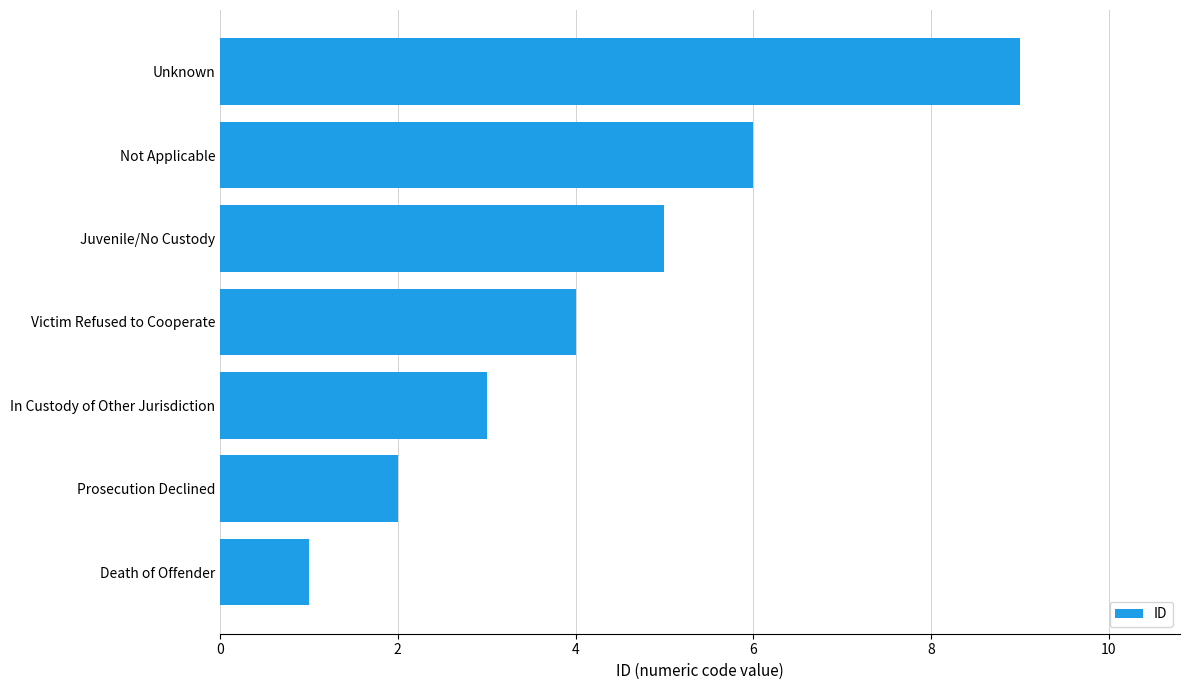

What is the ratio of the value at Juvenile/No Custody to the value at In Custody of Other Jurisdiction?

1.7